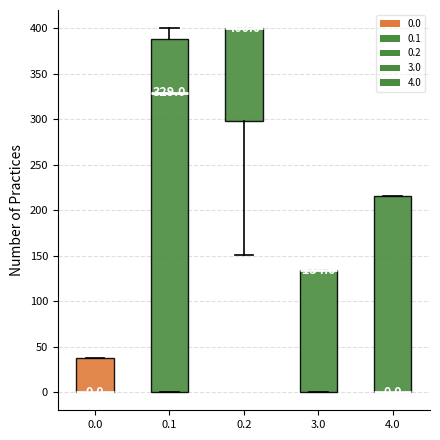

Which box is the tallest, from its lower edge to its upper edge?

0.1